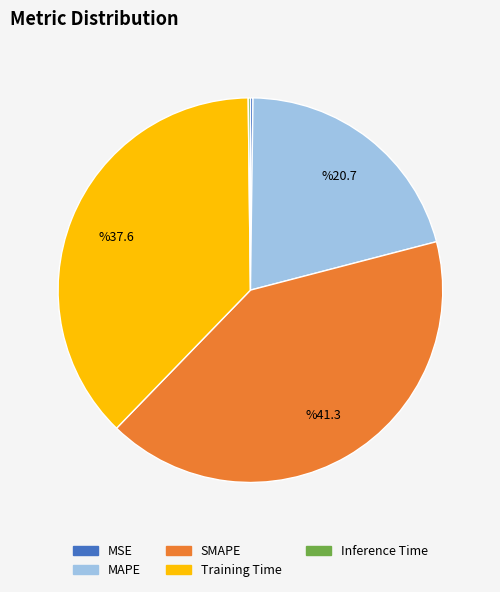

The MAPE slice represents 34% of the pie. True or false?

False